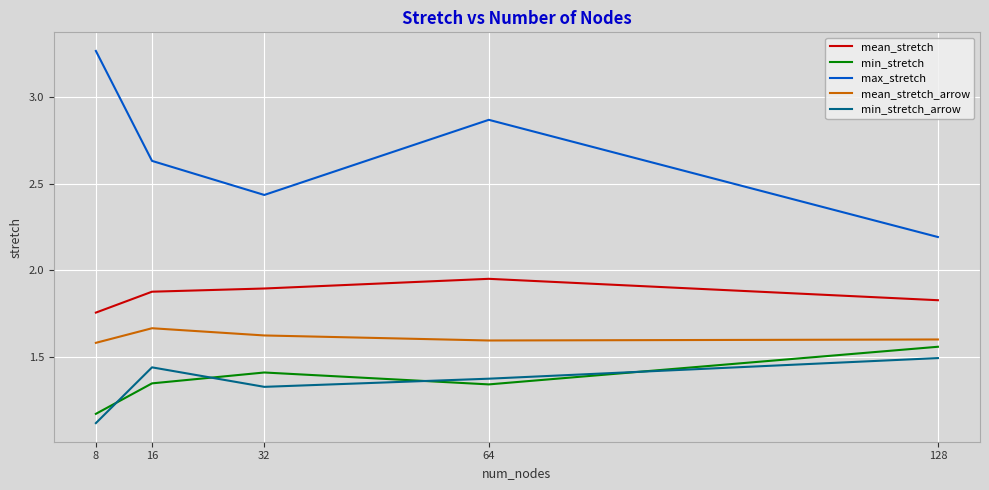

True or false: max_stretch and mean_stretch_arrow cross at least once.

False